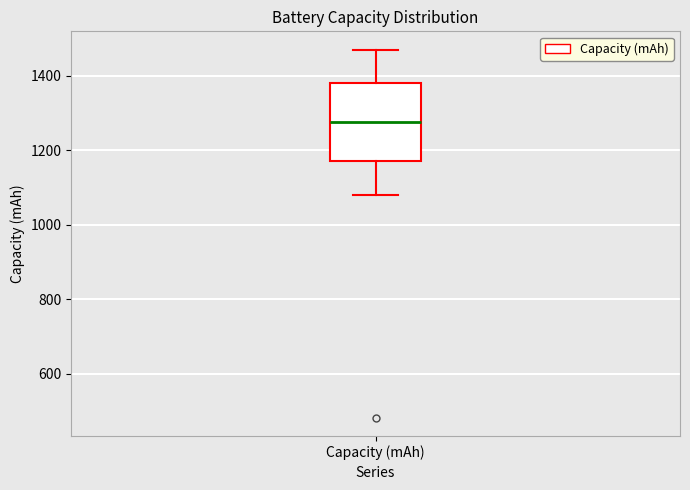

Transcribe this box plot: give where the median line is, the range the box spans, and where the two whiskers end, as read against the y-axis. The values are not printed on the chart, so give them approximately, as read against the axis.

median 1280, box 1180 to 1380, whiskers 1080 to 1460